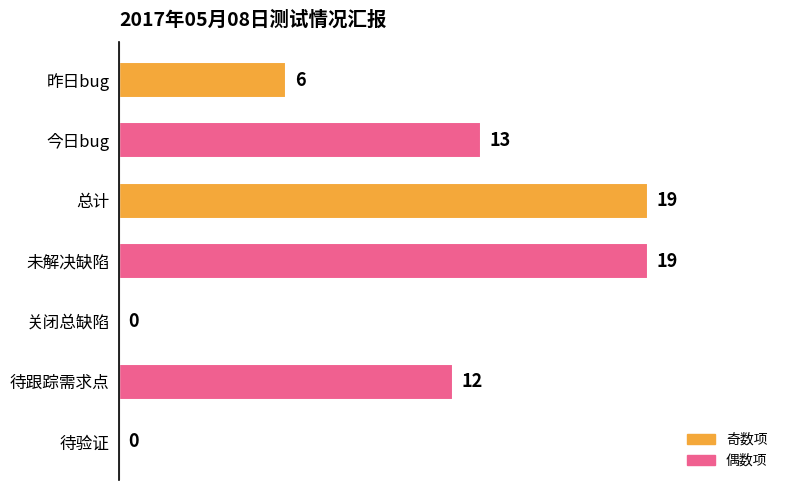

What is the sum of the values at 未解决缺陷 and 总计?

38